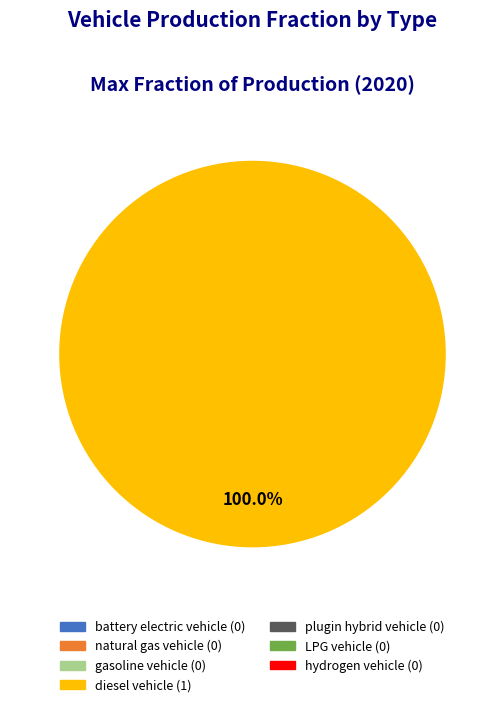

Count the number of slices in the pie.

1